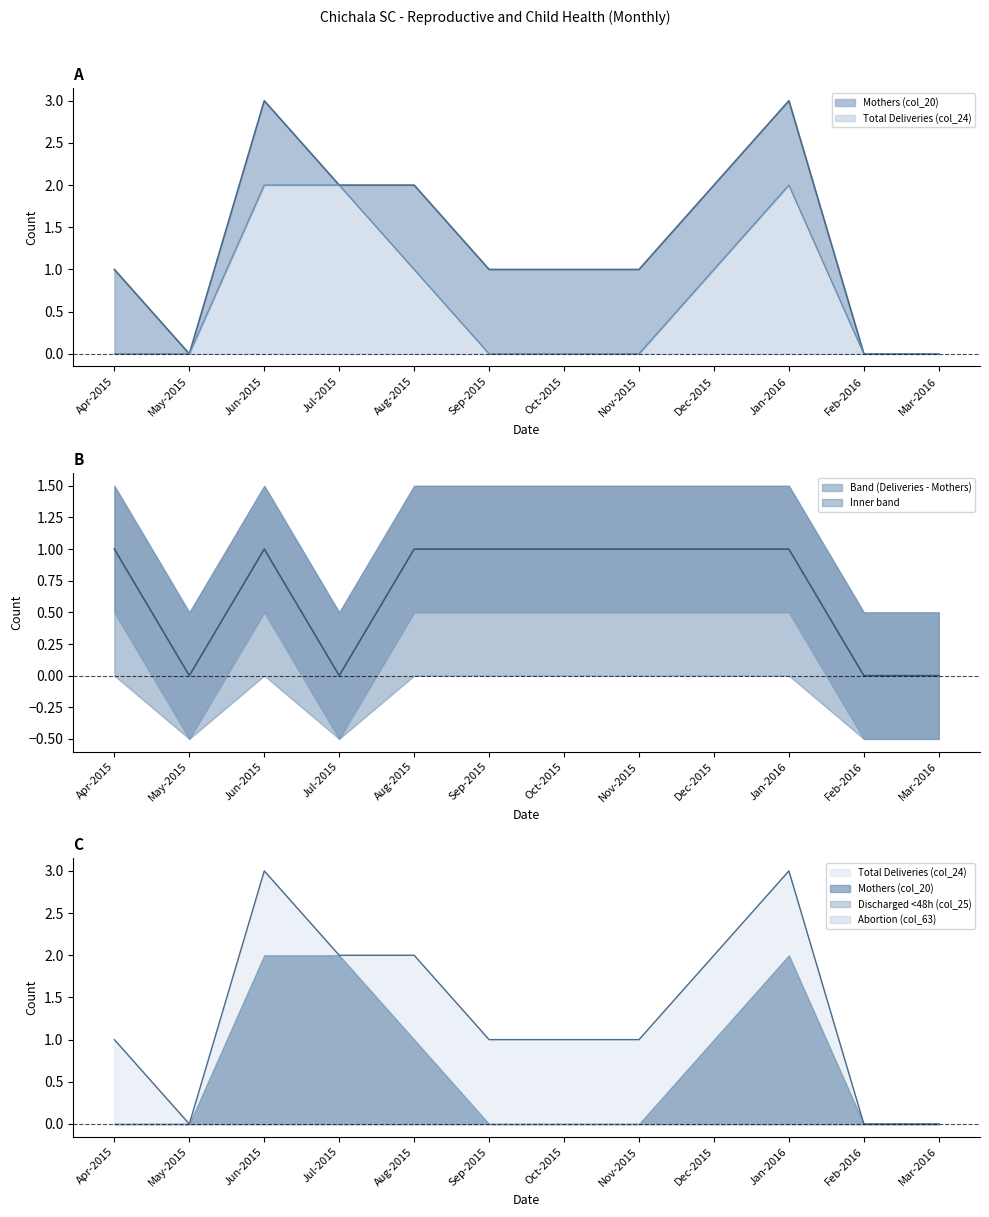

How many Total Deliveries (col_24) values are between 1 and 2?

7